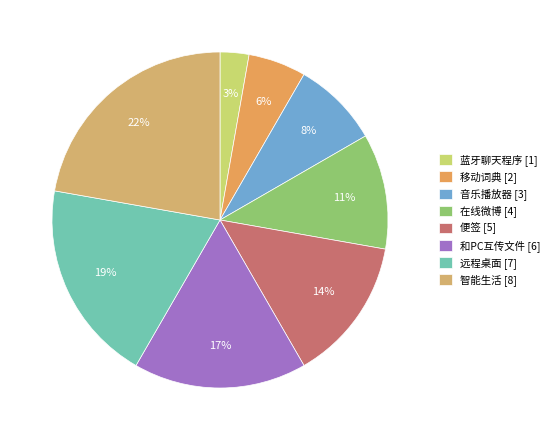

To the nearest percent, what portion does 智能生活 [8] represent?

22%